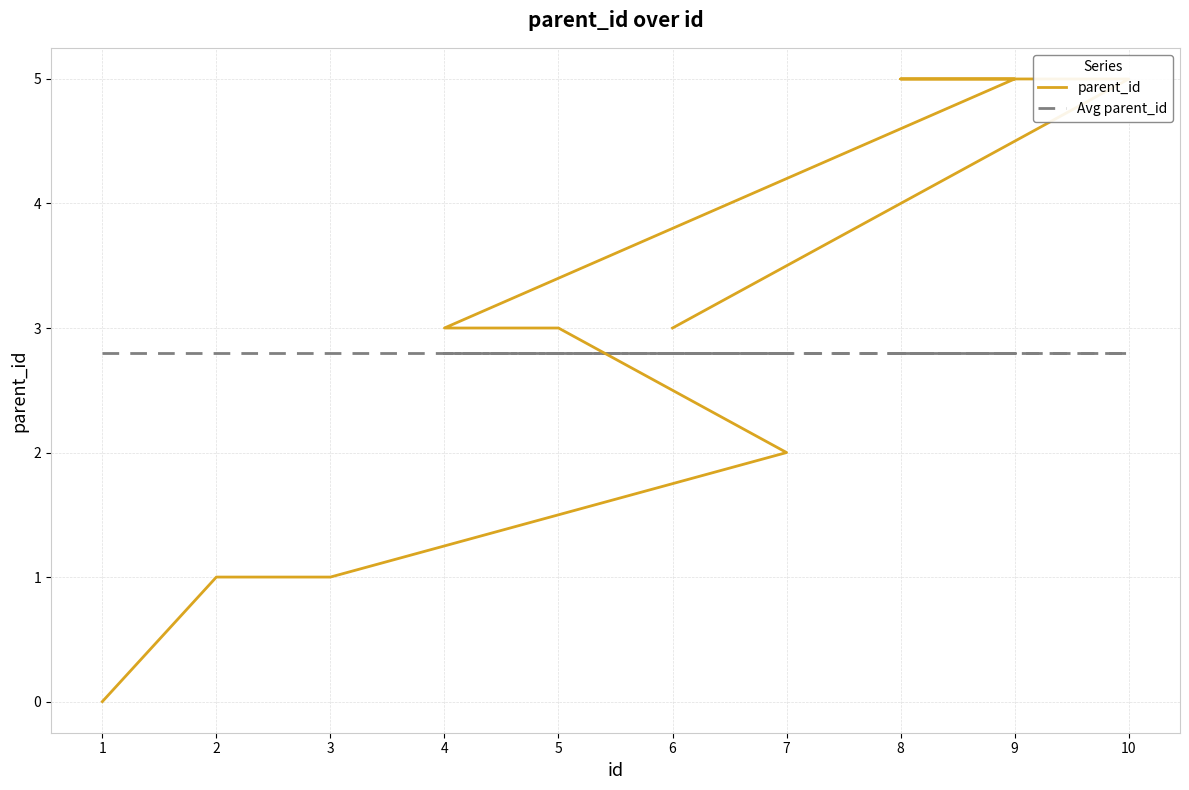

What are all the series names shown in the legend?

parent_id, Avg parent_id